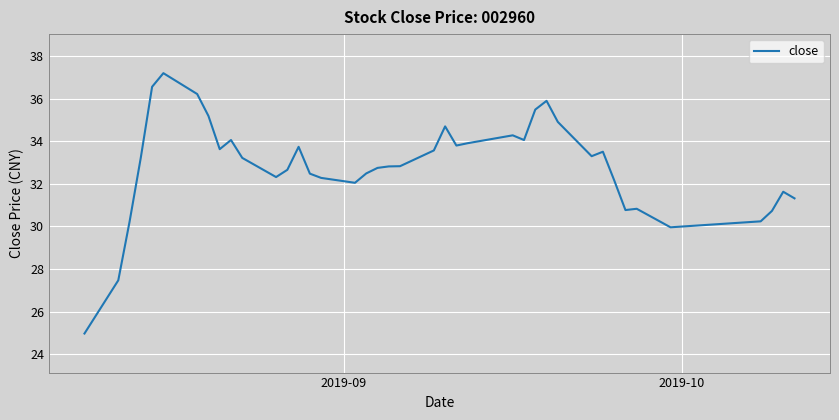

Is this an area chart (filled region under the line)?

No